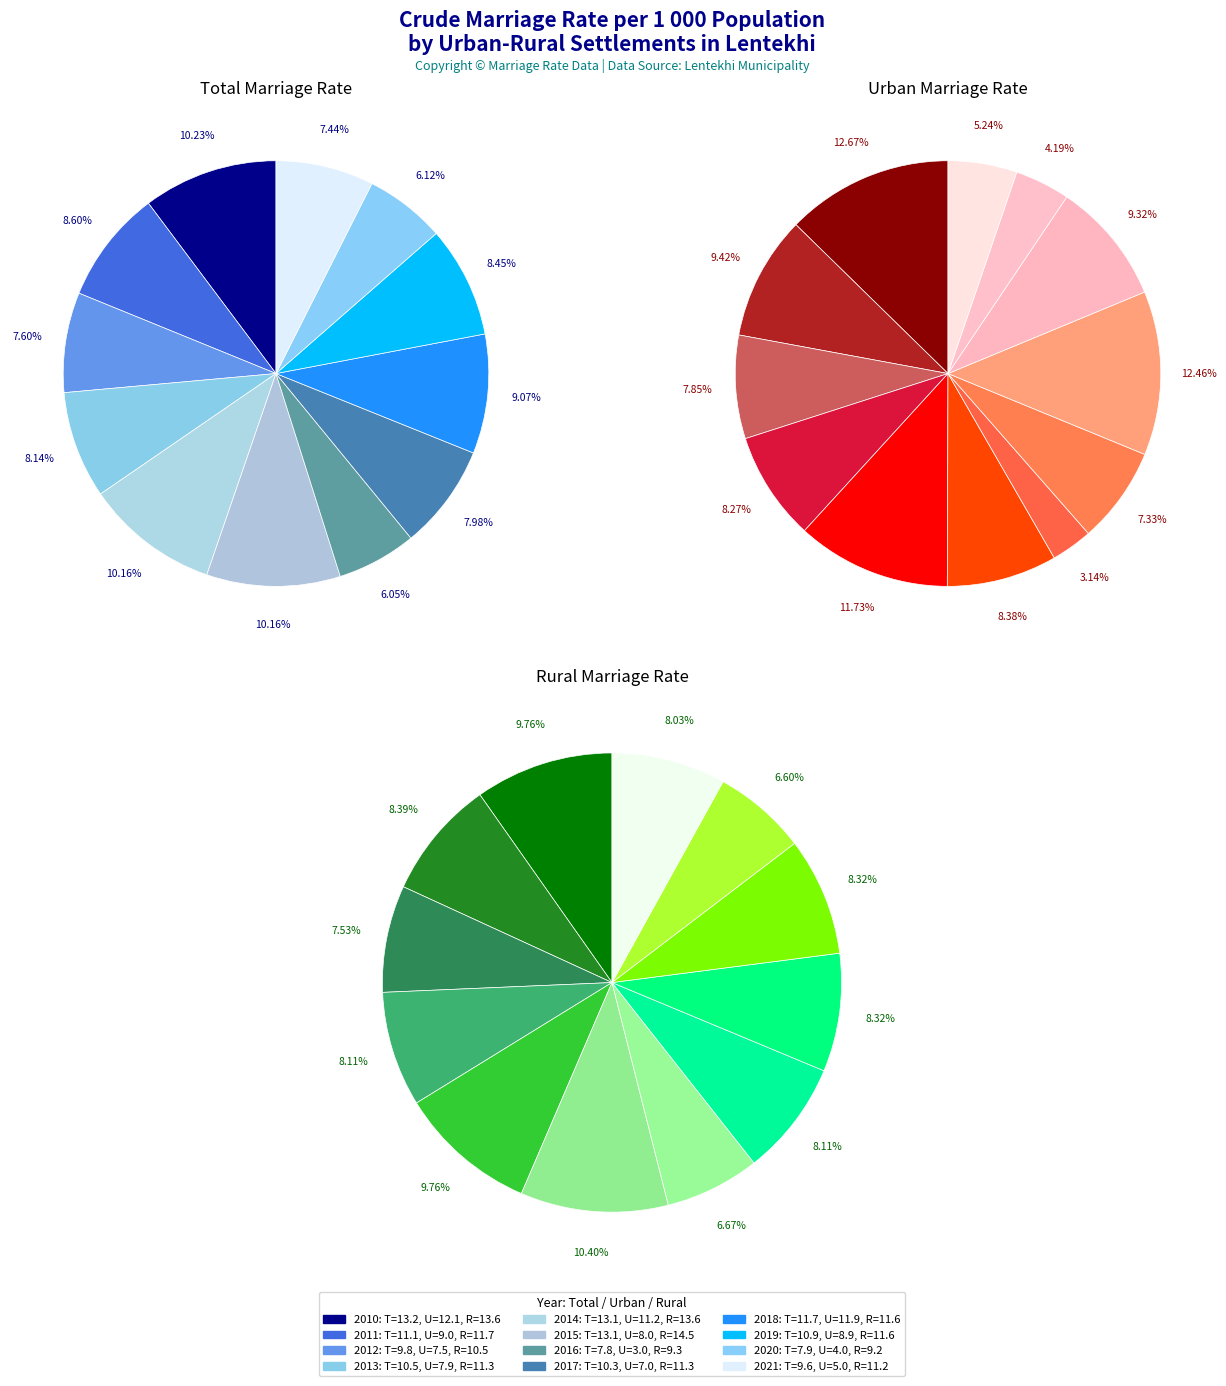

What portion of the pie excludes 2010?

89.8%